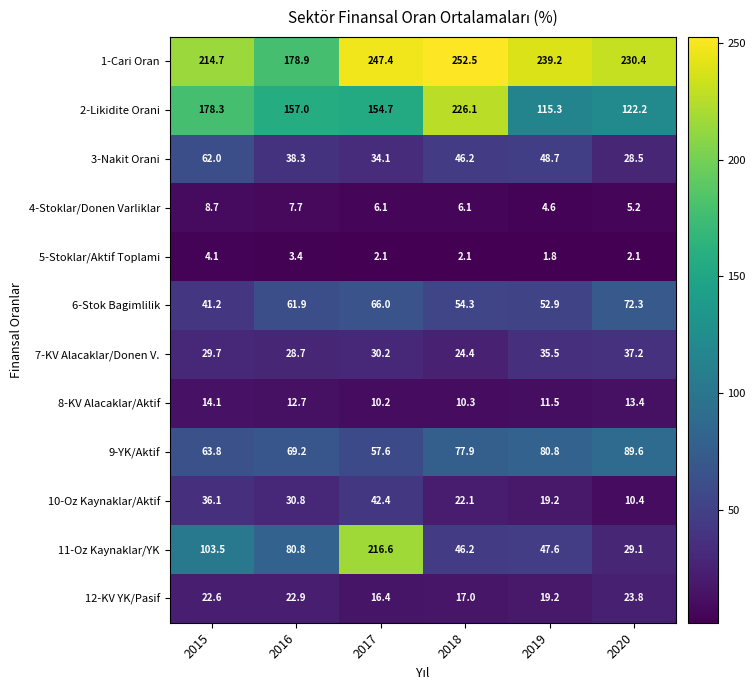

How many distinct data groups are displayed?

12